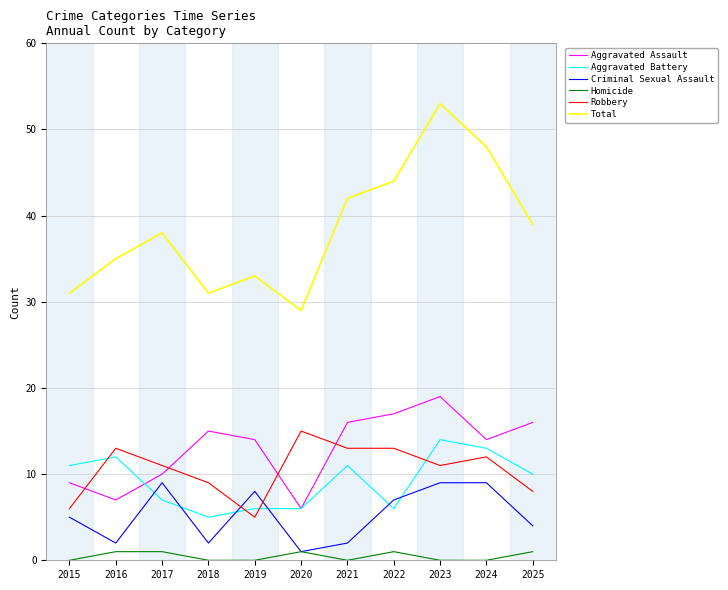

At which category does Criminal Sexual Assault reach its first local valley?

2016